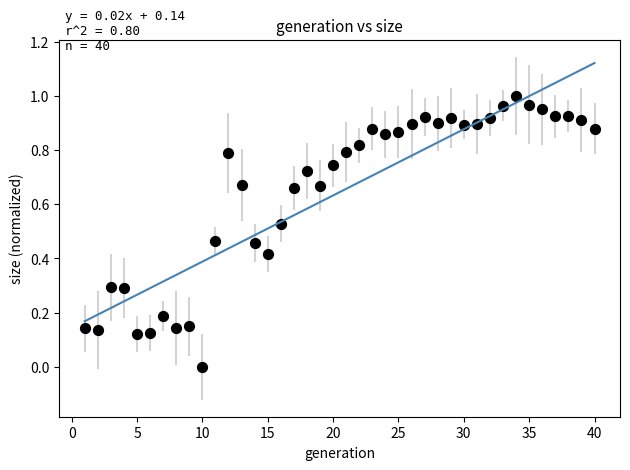

What is the range of X values (max minus min)?

39.0